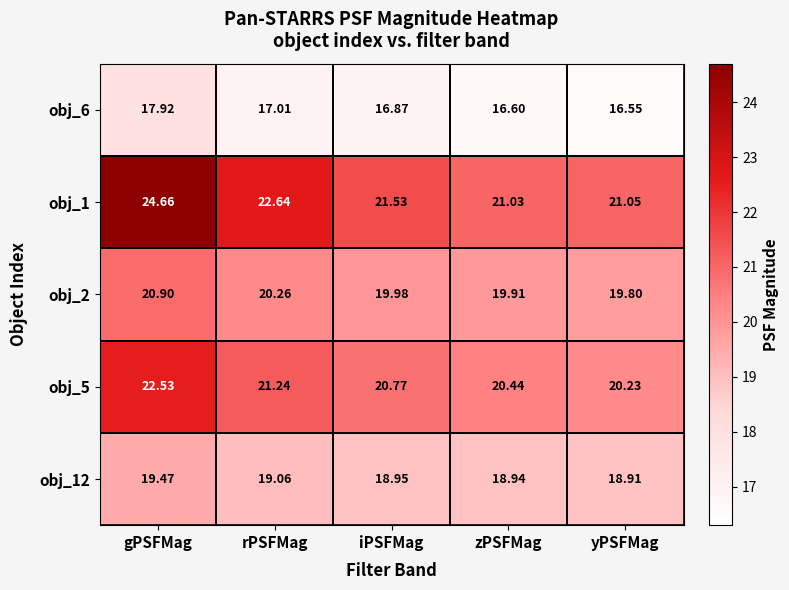

At which label is obj_6 closest to 17?

rPSFMag